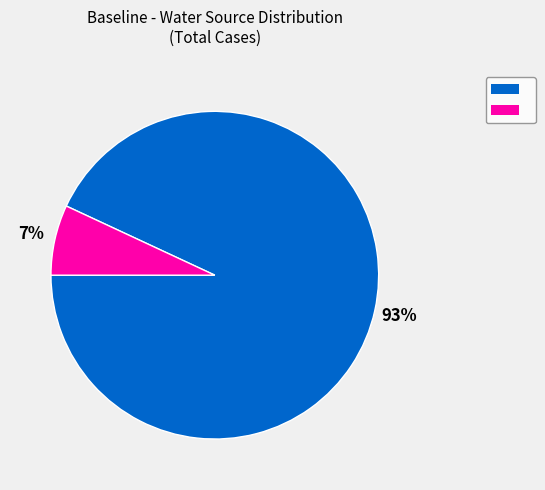

Is there any slice that represents more than half of the pie?

Yes